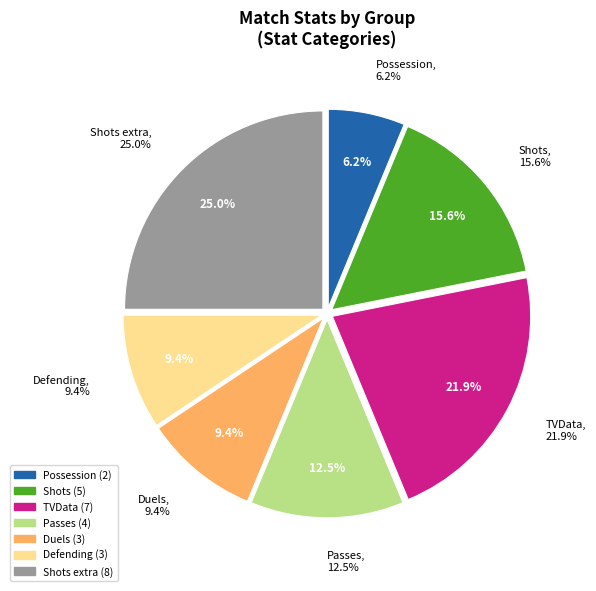

Between Possession and Passes, which is larger?

Passes